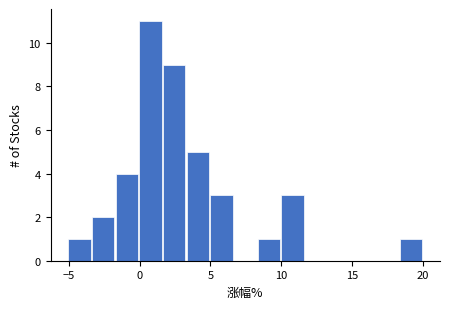

Around what value on the x-axis is the tallest bar? Give the approximate position of its centre, as read against the axis.

1.0